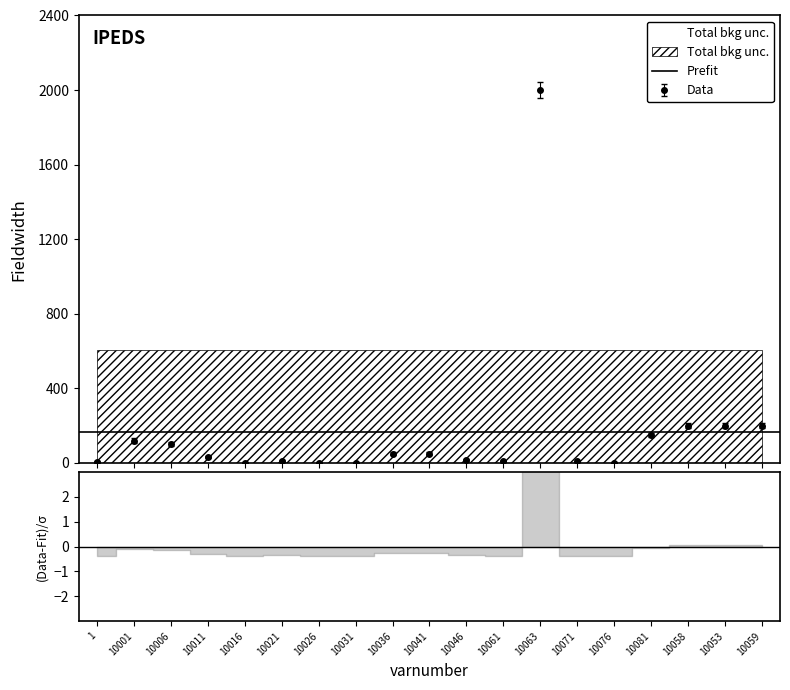

List the labels in order of value, largest first.

10063, 10058, 10053, 10059, 10081, 10001, 10006, 10036, 10041, 10011, 10046, 10021, 10061, 10071, 1, 10016, 10026, 10031, 10076